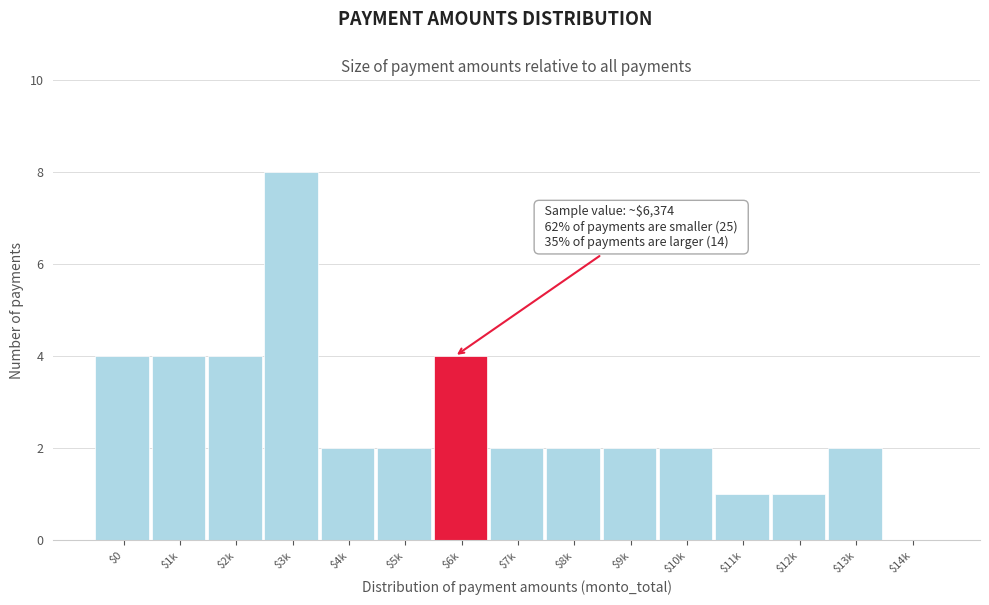

Is it true that the value at $12k is 0?

False